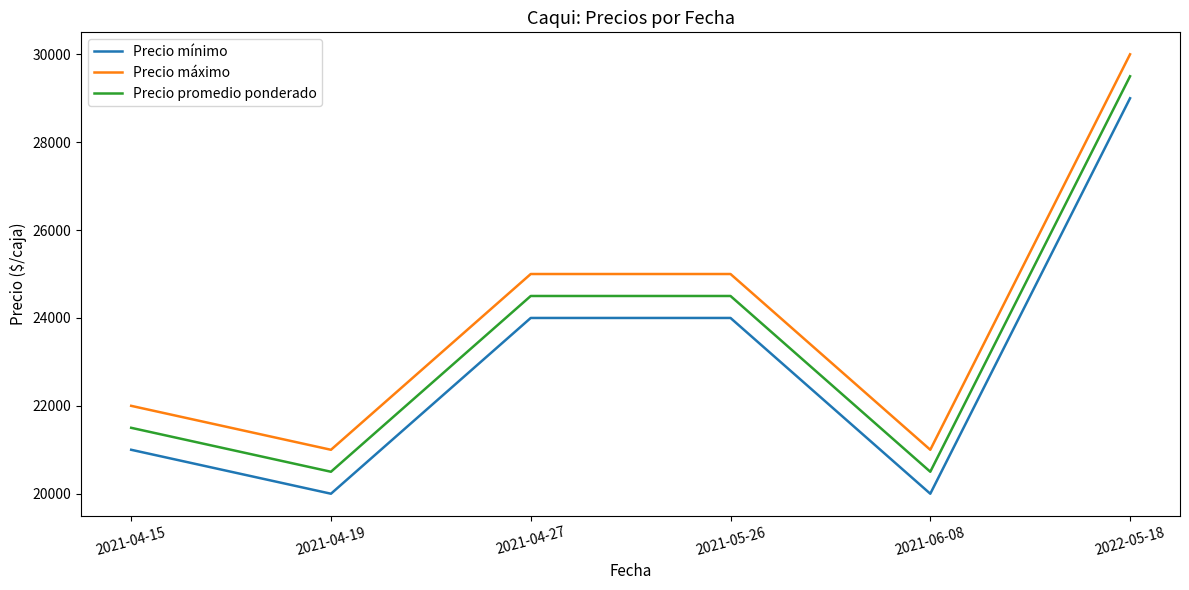

At which category is the sum across all series the highest?

2022-05-18